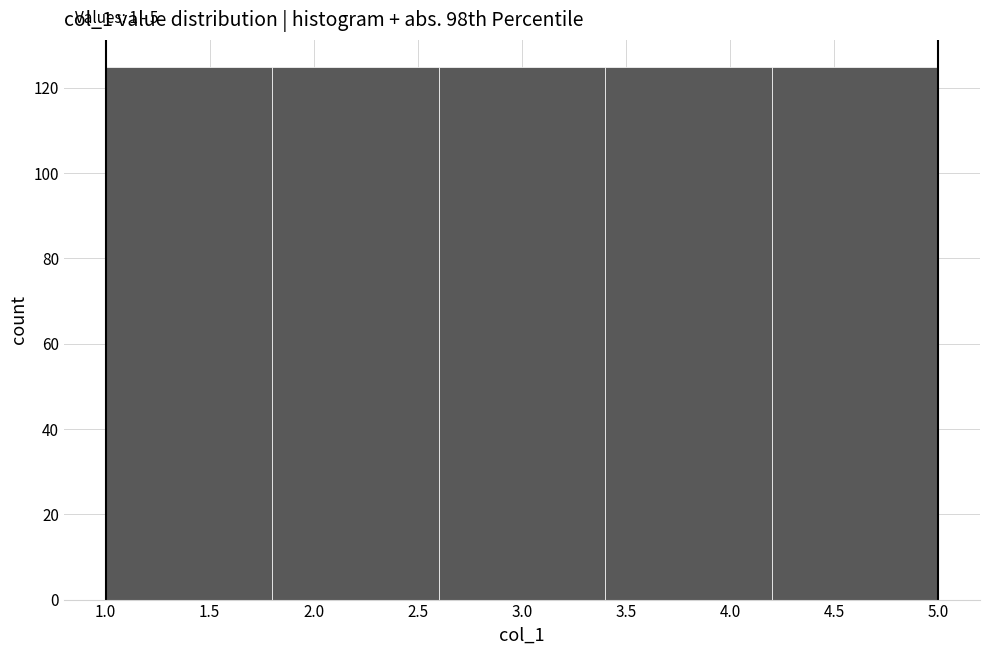

Reading left to right, transcribe this chart: for each bar, give the range it covers on the x-axis and its height. The values are not printed on the chart, so give them approximately, as read against the axis.

1.0 to 1.8: 126
1.8 to 2.6: 126
2.6 to 3.4: 126
3.4 to 4.2: 126
4.2 to 5.0: 126